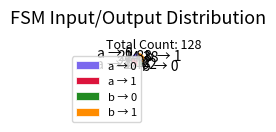

Between b → 0 and a → 0, which is larger?

a → 0